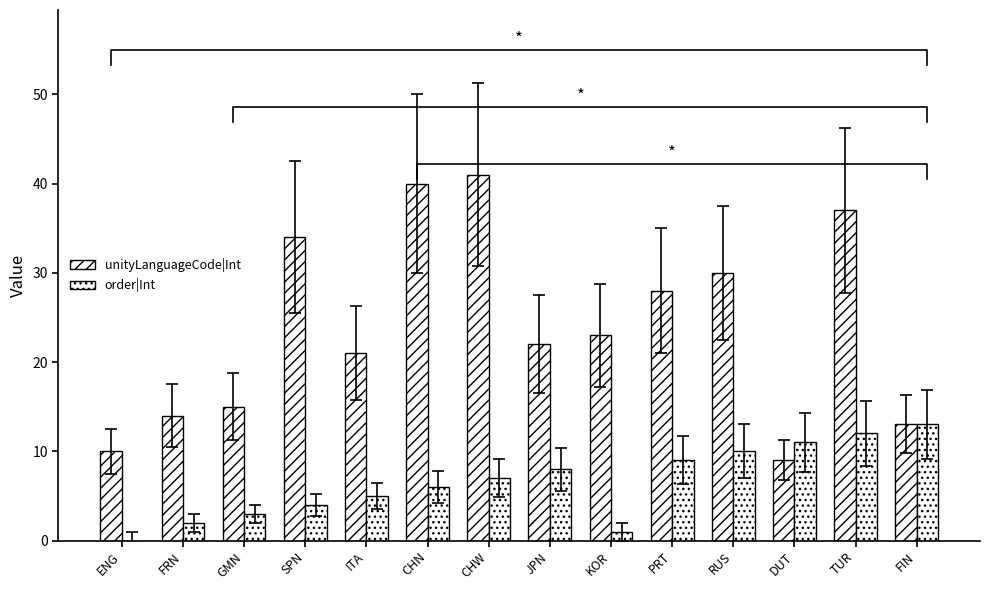

Which series has the largest range (max minus min)?

unityLanguageCode|Int